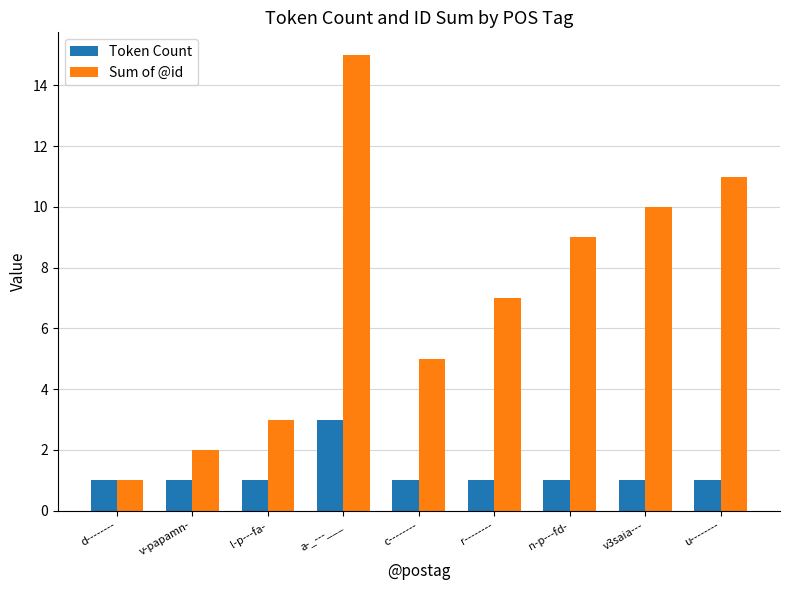

What are all the series names shown in the legend?

Token Count, Sum of @id